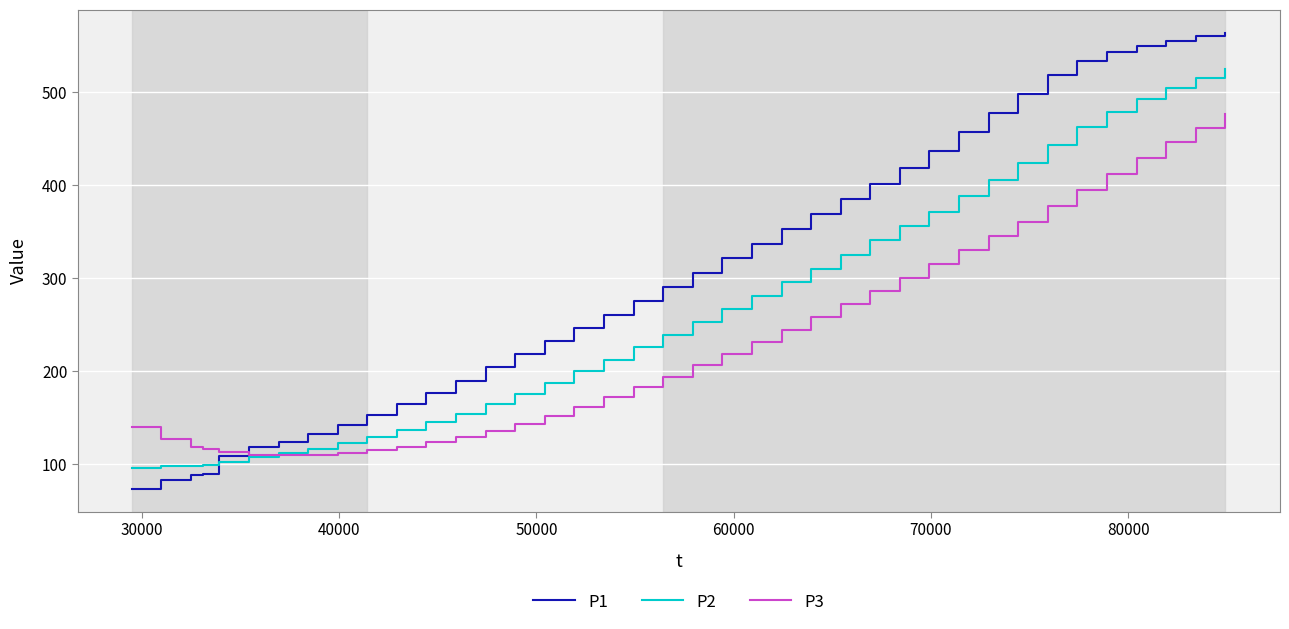

What is the highest value of the P3 series?

476.2